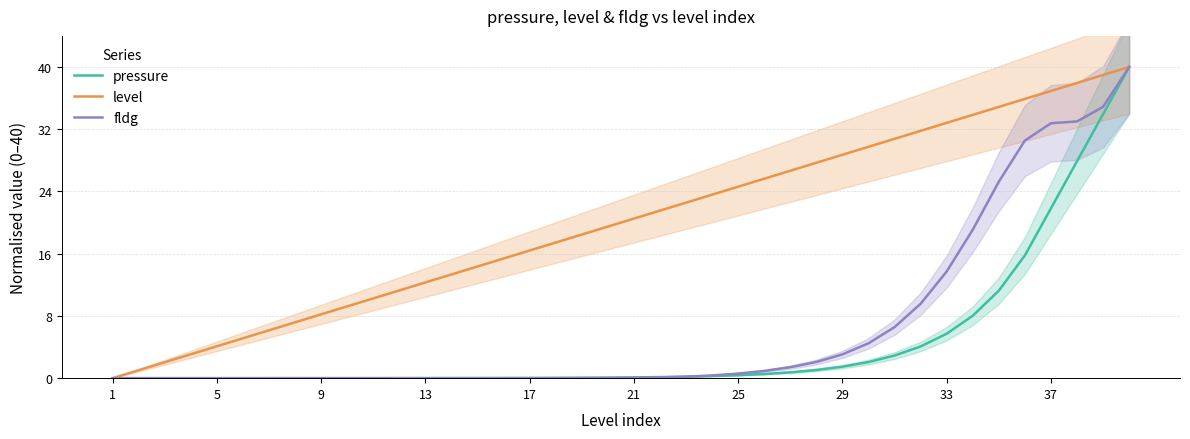

At which label does level first exceed 20?

21